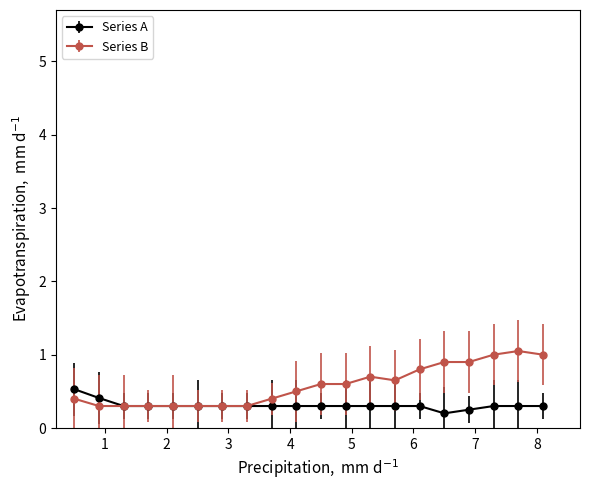

How many series are shown in this chart?

2